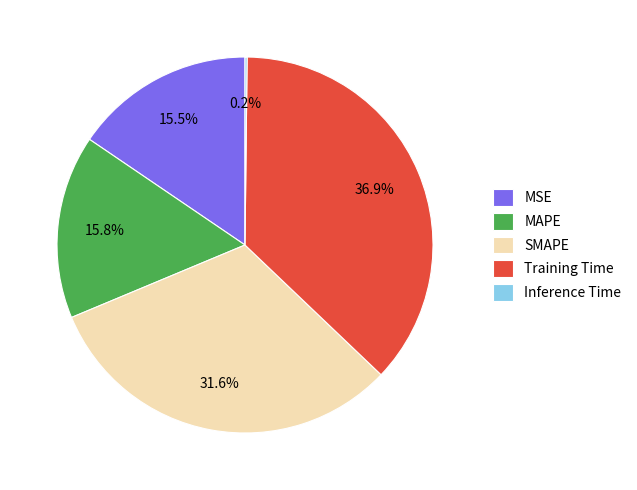

Between Training Time and SMAPE, which is larger?

Training Time